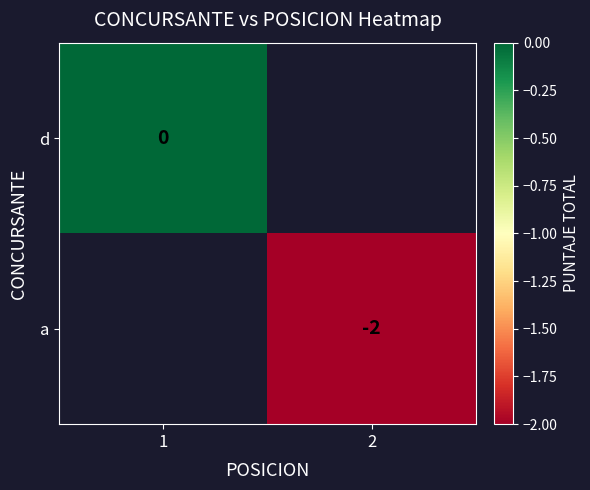

Is it true that a equals -1.2 at 2?

False